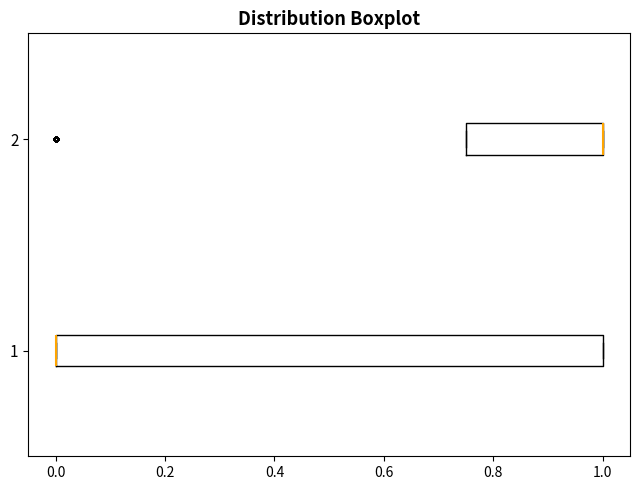

Where is the right edge of the box at y = 2 on the x-axis? The values are not printed on the chart, so give them approximately, as read against the axis.

1.00